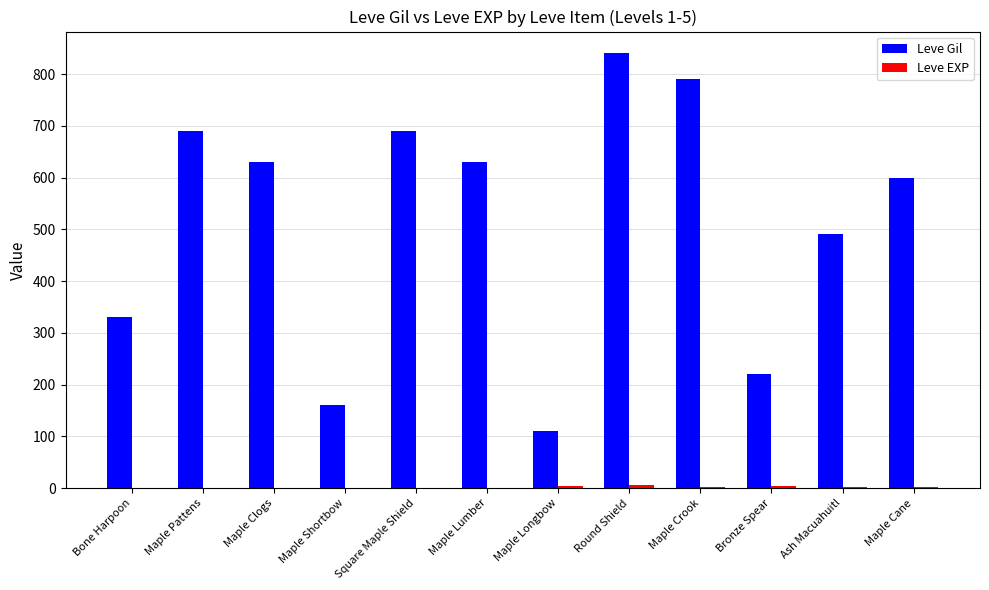

At which category is the sum across all series the highest?

Round Shield